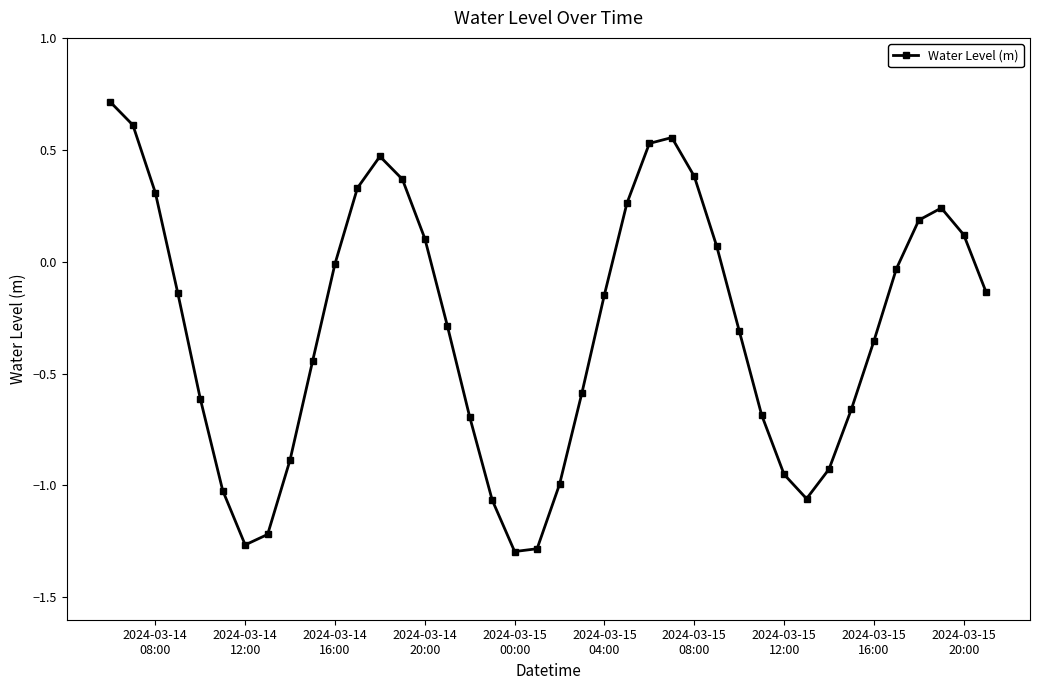

How many distinct data groups are displayed?

1